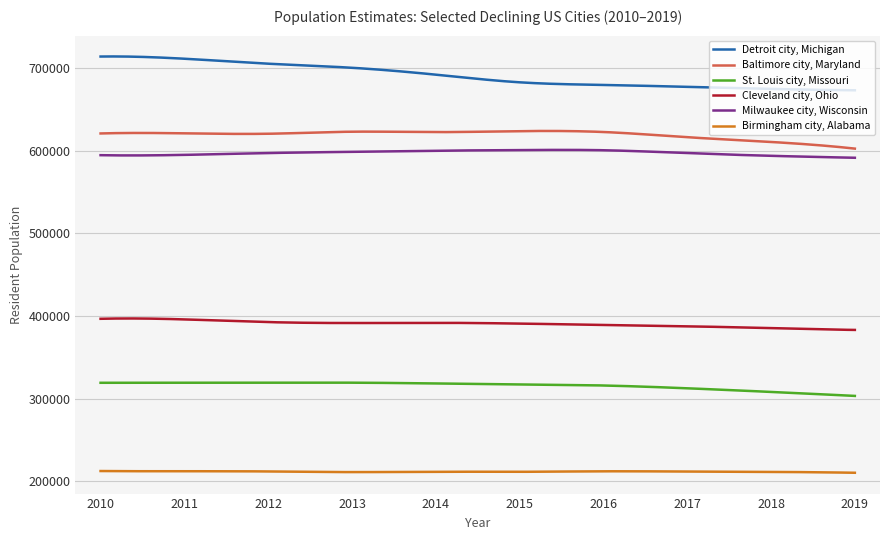

True or false: Birmingham city, Alabama and Detroit city, Michigan cross at least once.

False